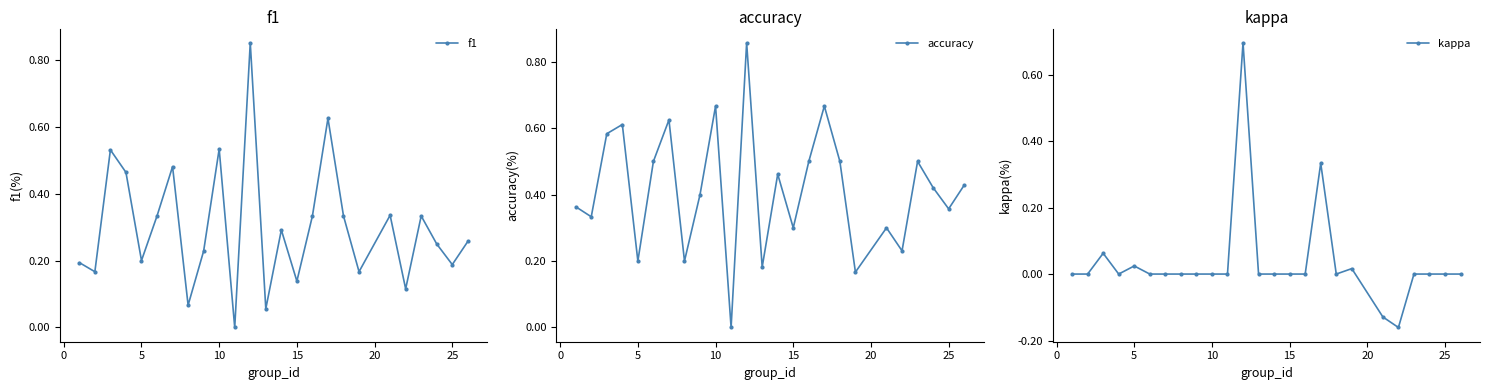

In accuracy, how many points are higher than both neighbors (excluding endpoints)?

8